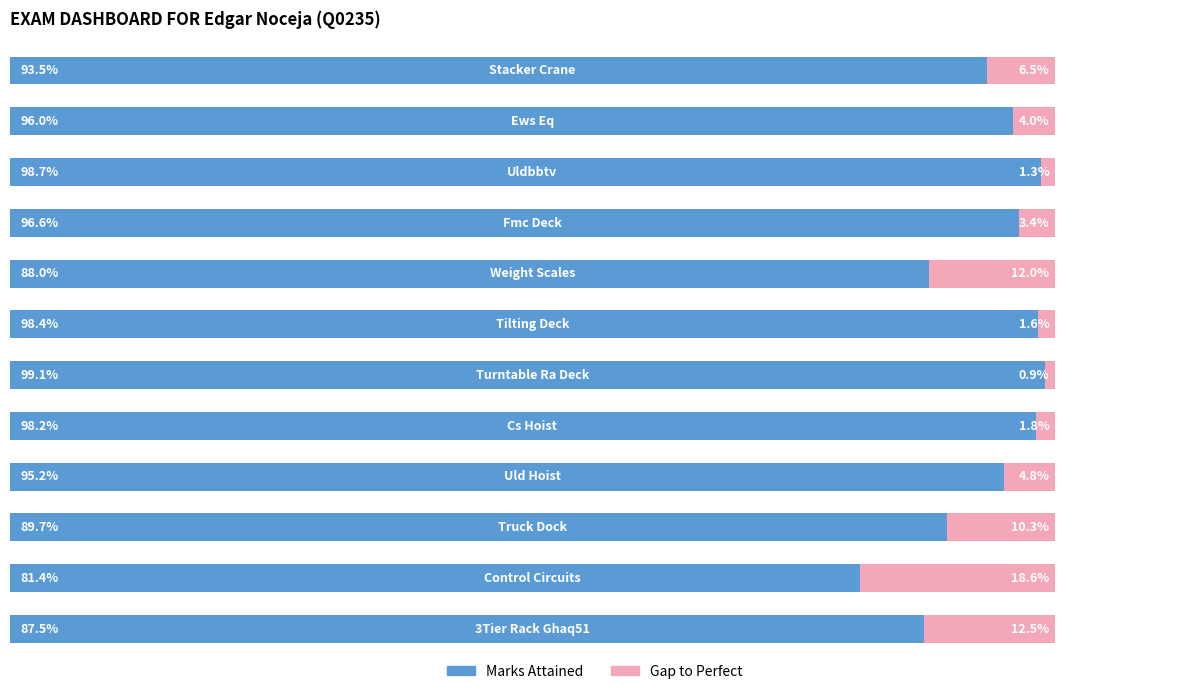

At how many categories does at least one series exceed 0?

12